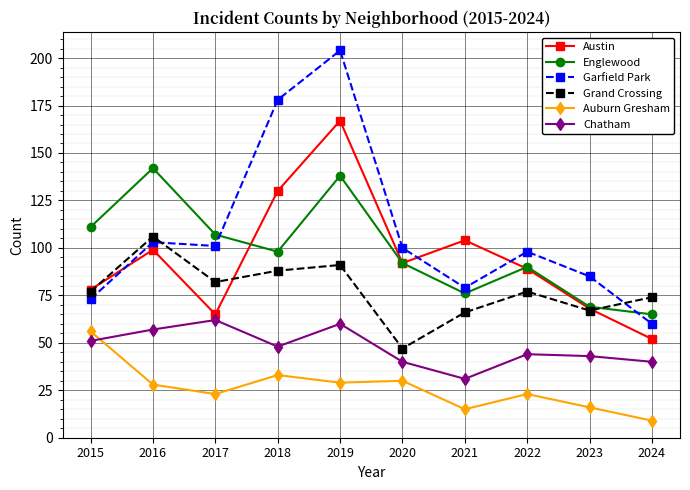

What is the sum of all Austin values?

944